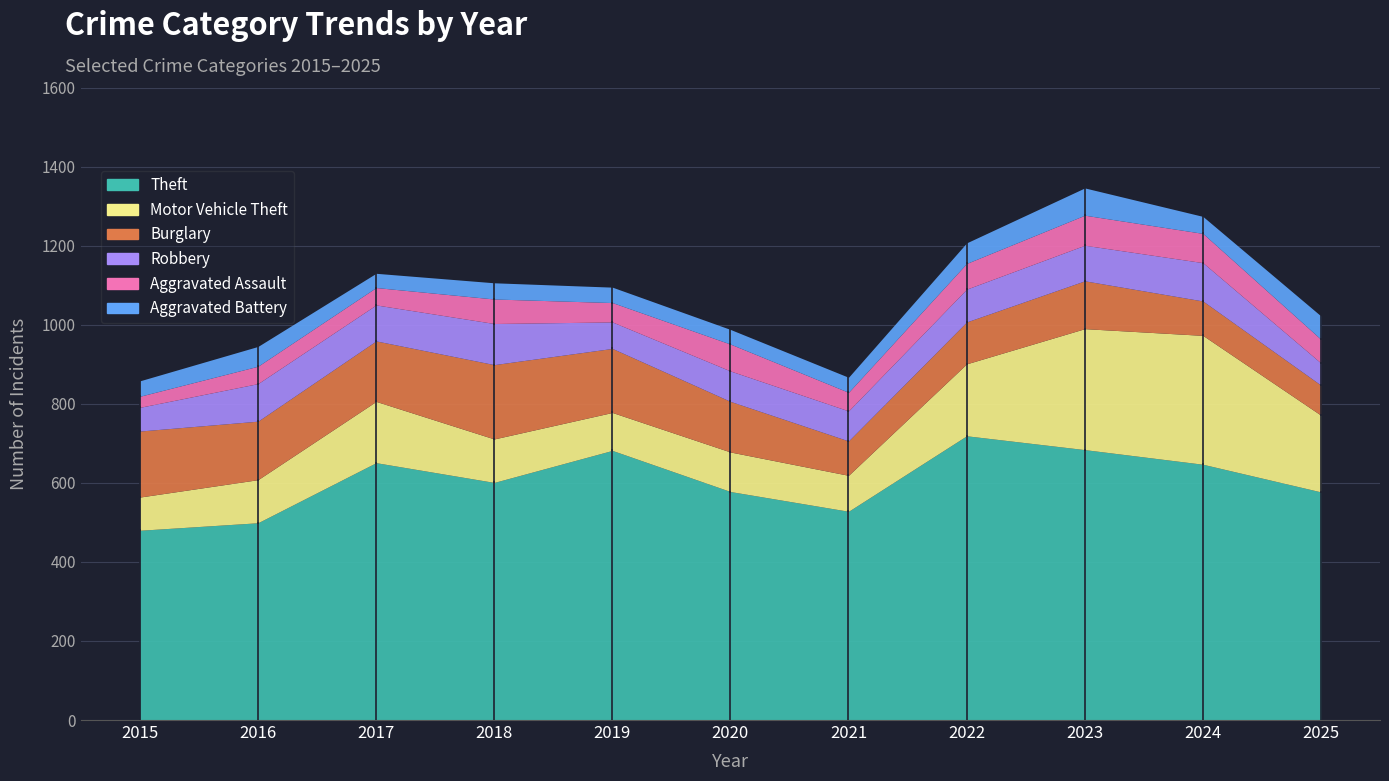

What is the greatest value displayed?

719